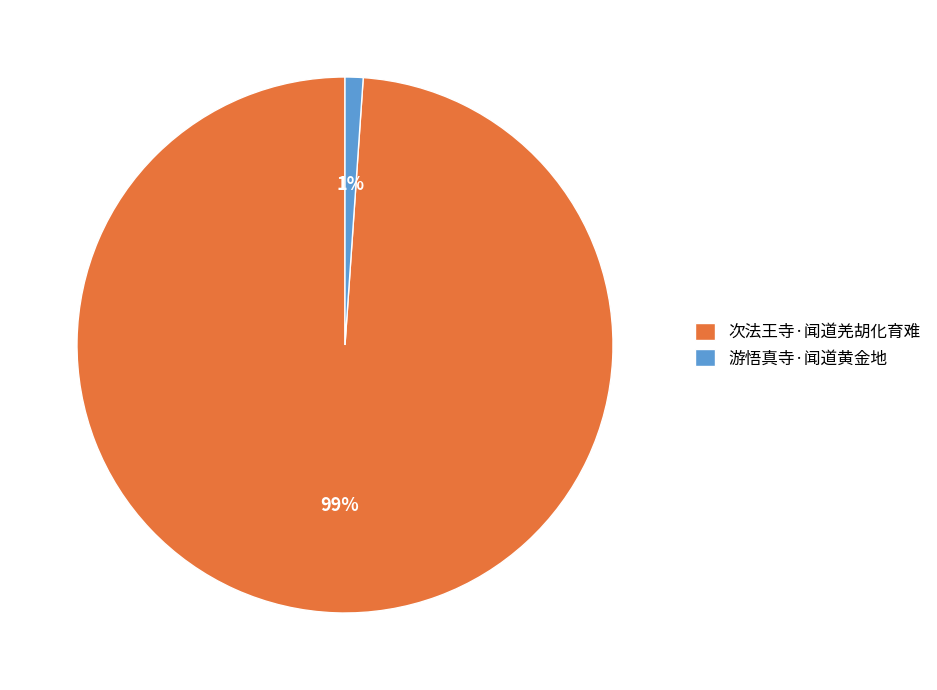

How many segments does this pie chart have?

2